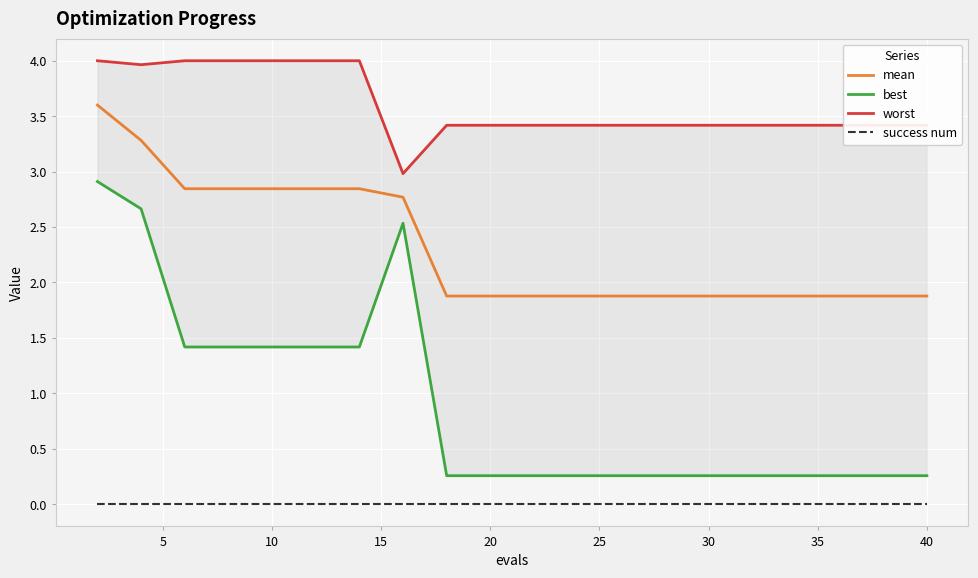

What are all the series names shown in the legend?

mean, best, worst, success num